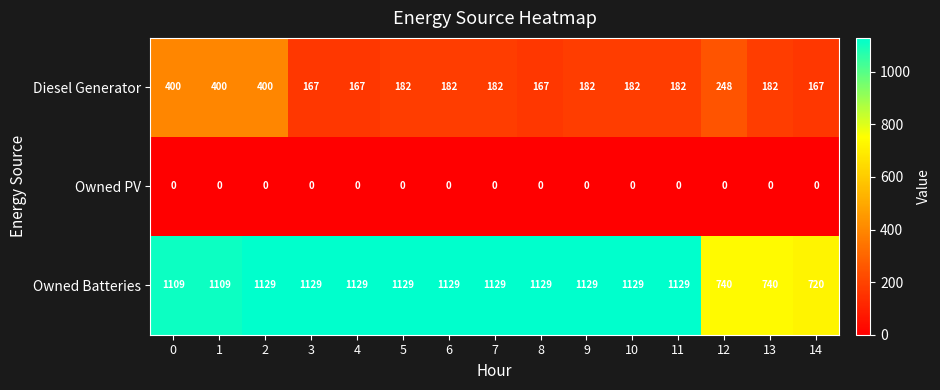

At how many categories does at least one series exceed 394?

15